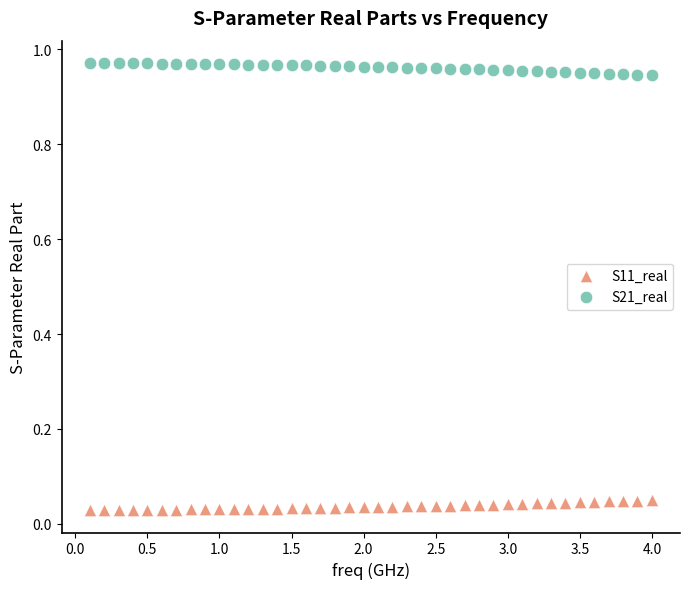

Across all data points, what is the range of X values (max minus min)?

3.9